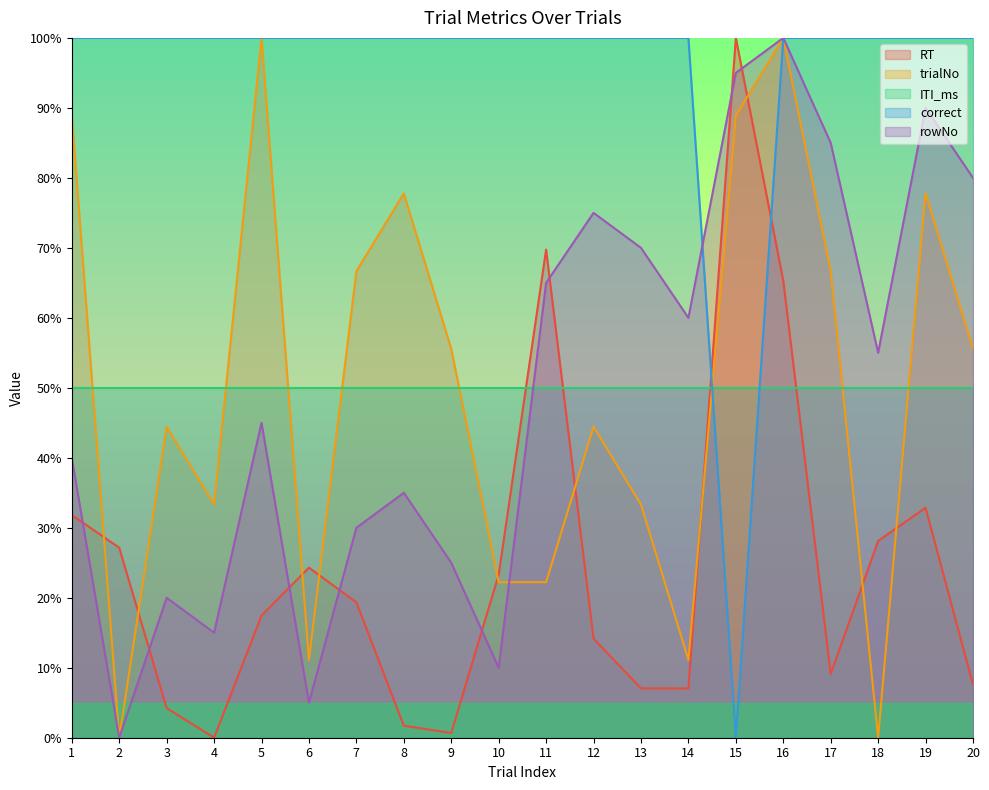

Reading right to left, list all the values displayed in this chart.

RT: 20=7.6	19=32.9	18=28.1	17=9.1	16=65.3	15=100.0	14=7.0	13=7.1	12=14.2	11=69.8	10=23.3	9=0.7	8=1.7	7=19.3	6=24.3	5=17.5	4=0.0	3=4.2	2=27.2	1=31.8
trialNo: 20=55.6	19=77.8	18=0.0	17=66.7	16=100.0	15=88.9	14=11.1	13=33.3	12=44.4	11=22.2	10=22.2	9=55.6	8=77.8	7=66.7	6=11.1	5=100.0	4=33.3	3=44.4	2=0.0	1=88.9
correct: 20=100.0	19=100.0	18=100.0	17=100.0	16=100.0	15=0.0	14=100.0	13=100.0	12=100.0	11=100.0	10=100.0	9=100.0	8=100.0	7=100.0	6=100.0	5=100.0	4=100.0	3=100.0	2=100.0	1=100.0
rowNo: 20=80.0	19=90.0	18=55.0	17=85.0	16=100.0	15=95.0	14=60.0	13=70.0	12=75.0	11=65.0	10=10.0	9=25.0	8=35.0	7=30.0	6=5.0	5=45.0	4=15.0	3=20.0	2=0.0	1=40.0